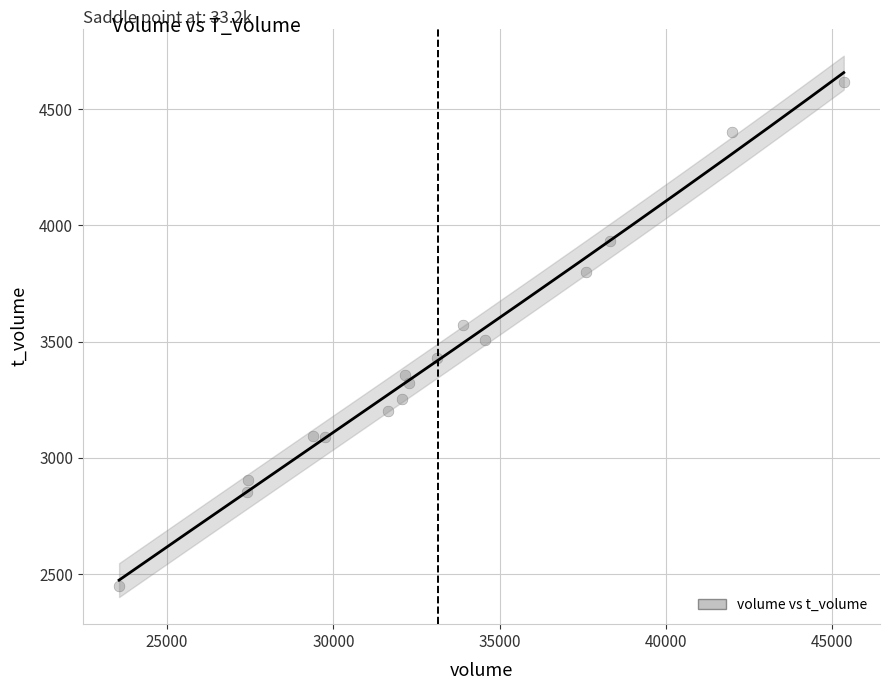

What is the range of X values (max minus min)?

21787